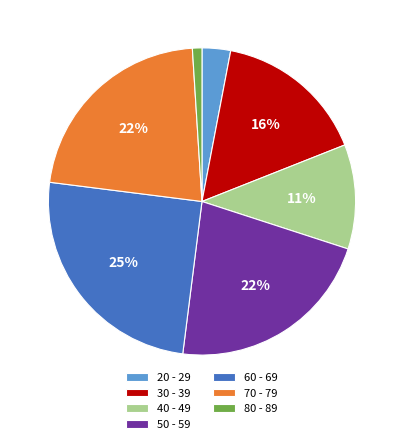

Which category has the biggest portion of the pie?

60 - 69